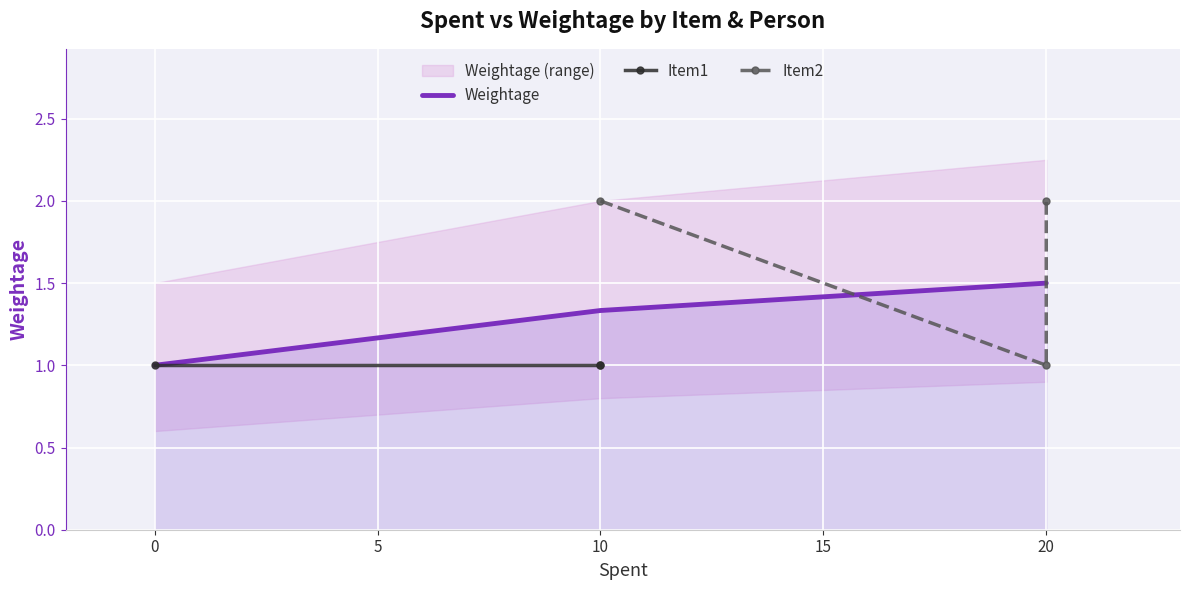

List the labels in order of Weightage value, largest first.

20, 10, 0